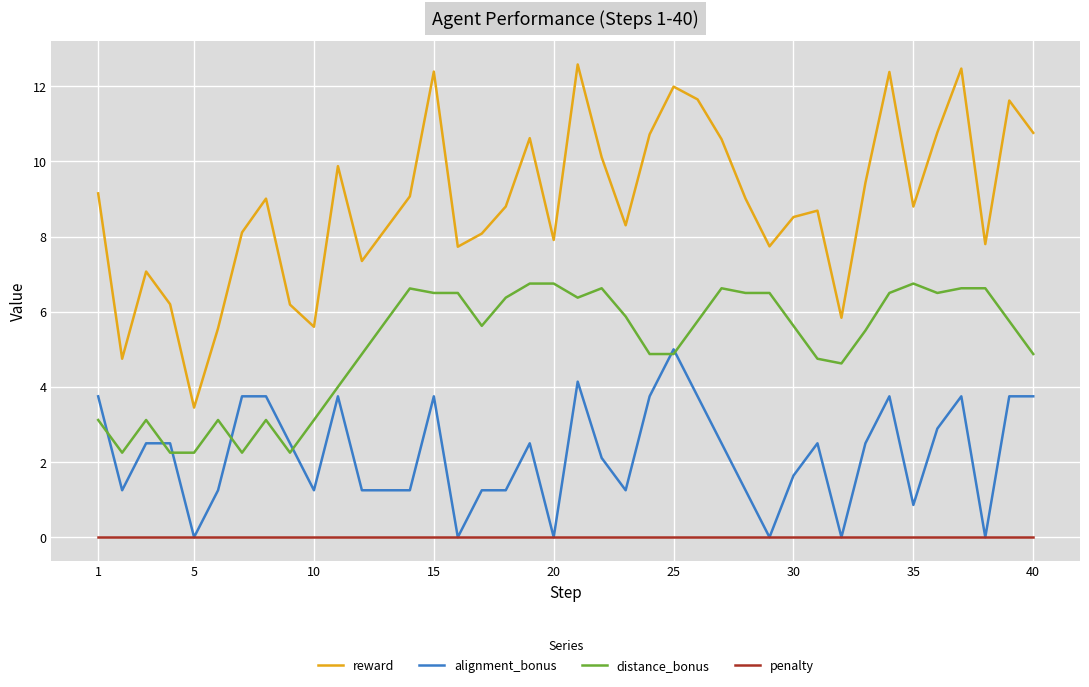

How many lines are shown in the chart?

4